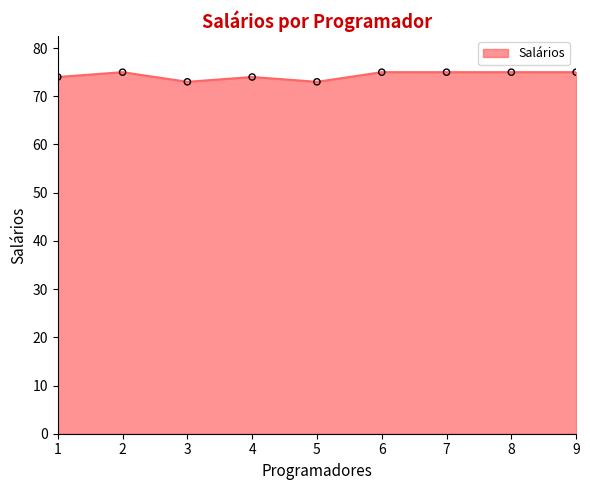

Which has a higher value, 6 or 4?

6